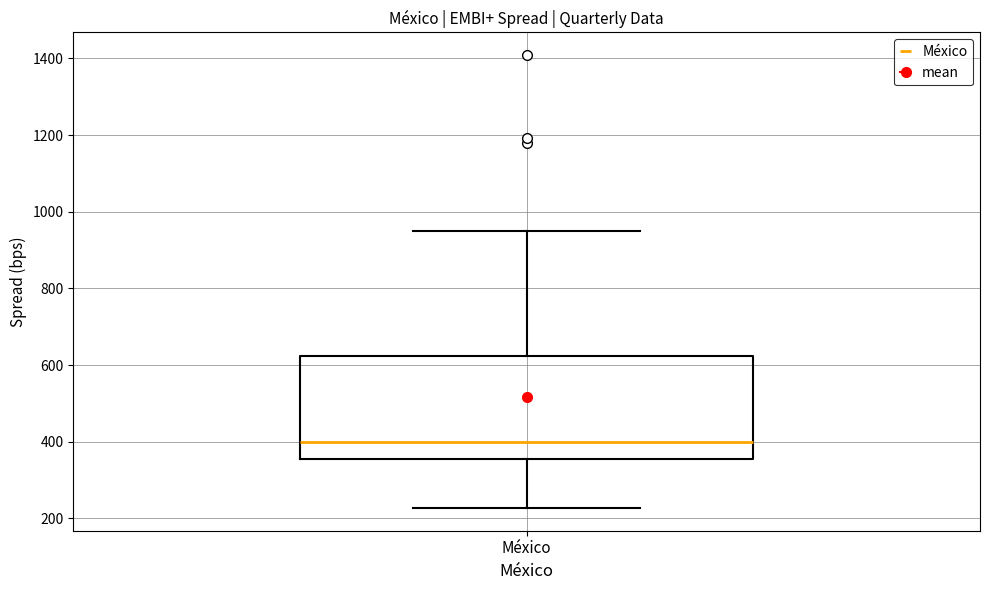

Read this box plot against the y-axis: the position of the median line, the range covered by the box, and the ends of both whiskers. The values are not printed on the chart, so give them approximately, as read against the axis.

median 400, box 360 to 620, whiskers 220 to 960